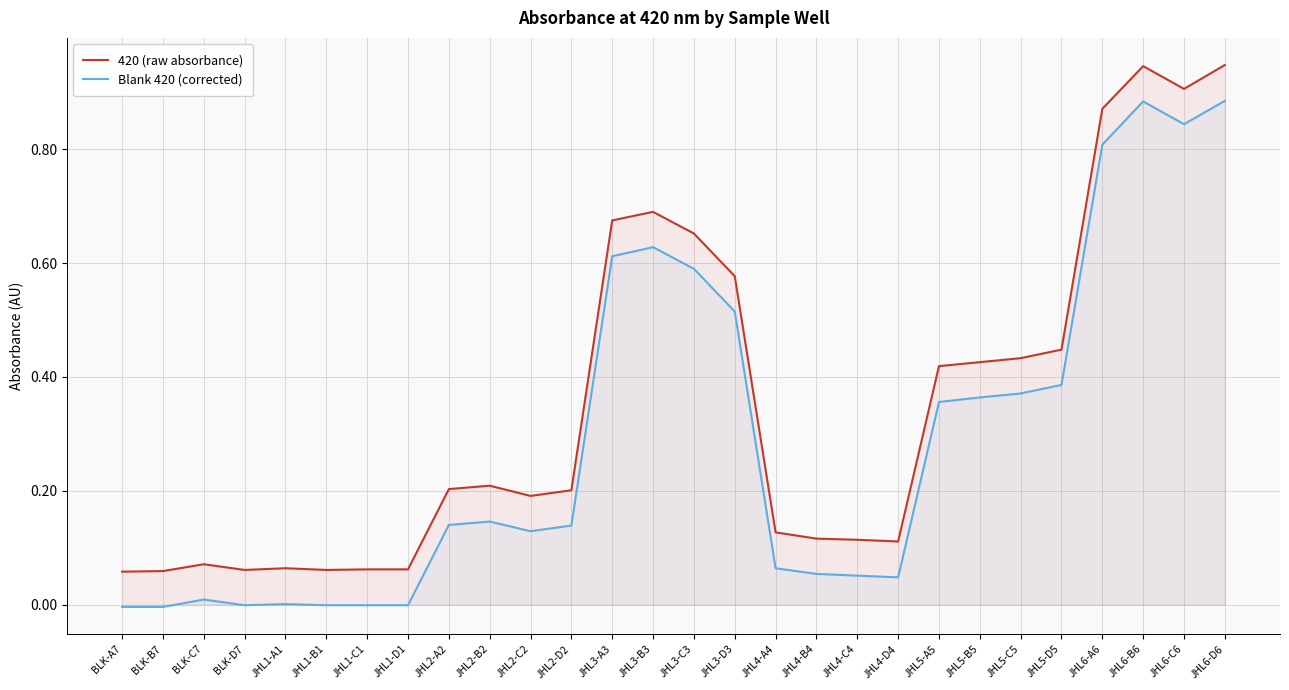

Which series has the largest range (max minus min)?

420 (raw absorbance)